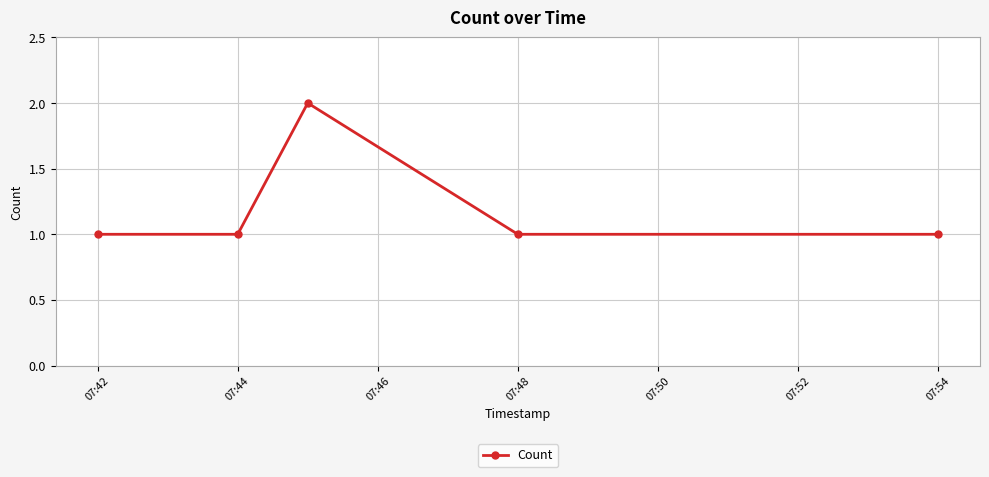

What is the sum of all values?

6